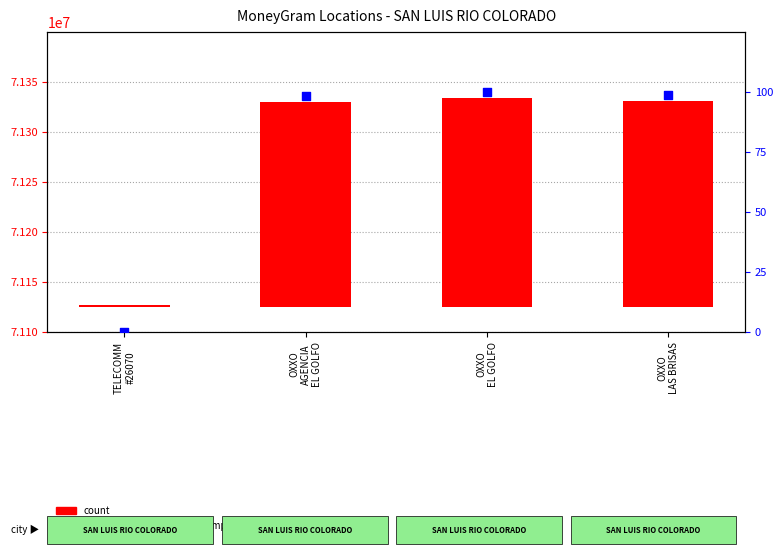

At which category is the sum across all series the highest?

OXXO
EL GOLFO